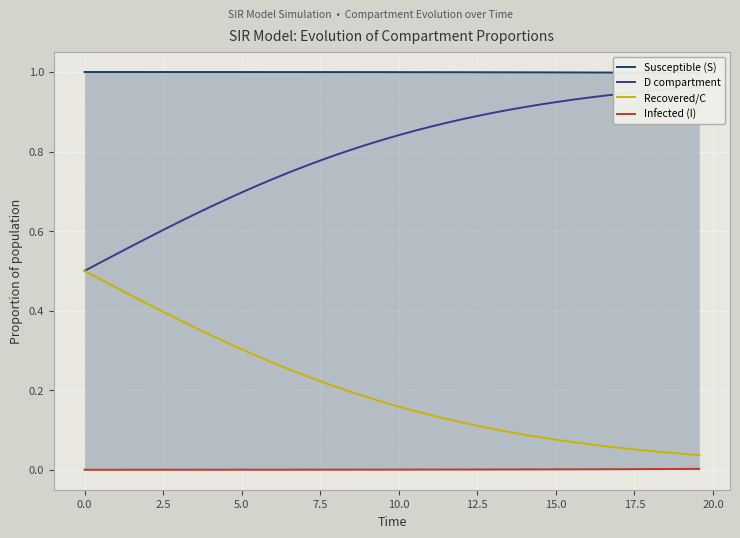

True or false: Recovered/C and Infected (I) cross at least once.

False